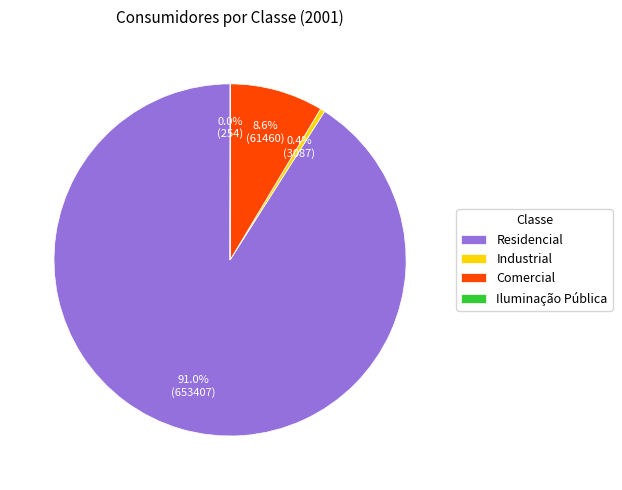

To the nearest percent, what is the difference between the Industrial and Comercial slice percentages?

8%